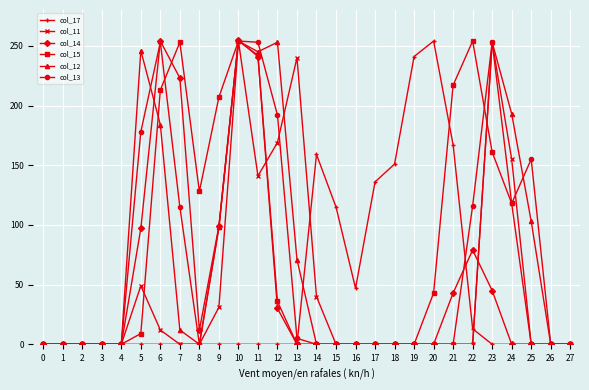

How many data points in col_13 are above 0?

12